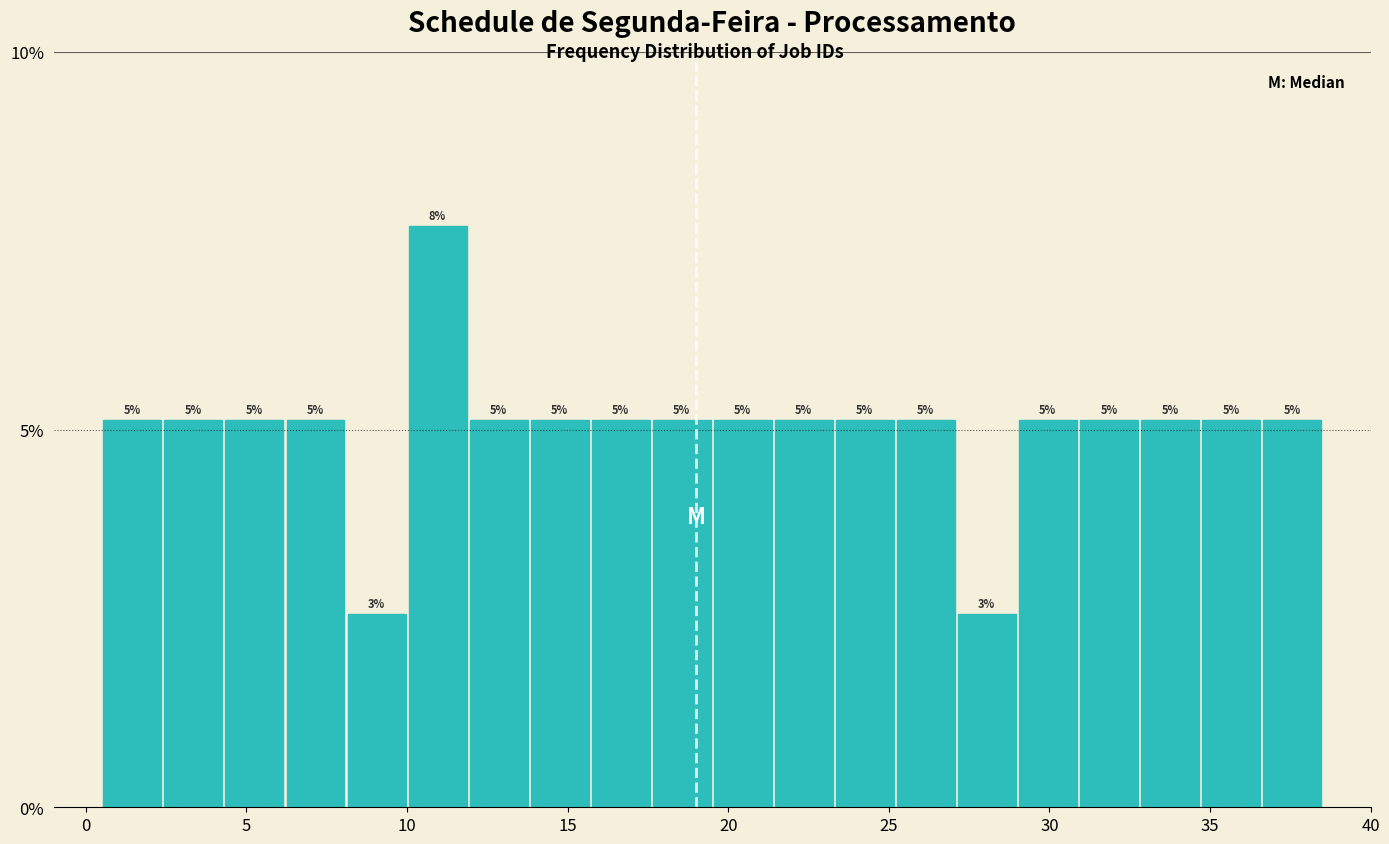

Read against the x-axis, roughly where is the centre of the tallest bar?

11.0